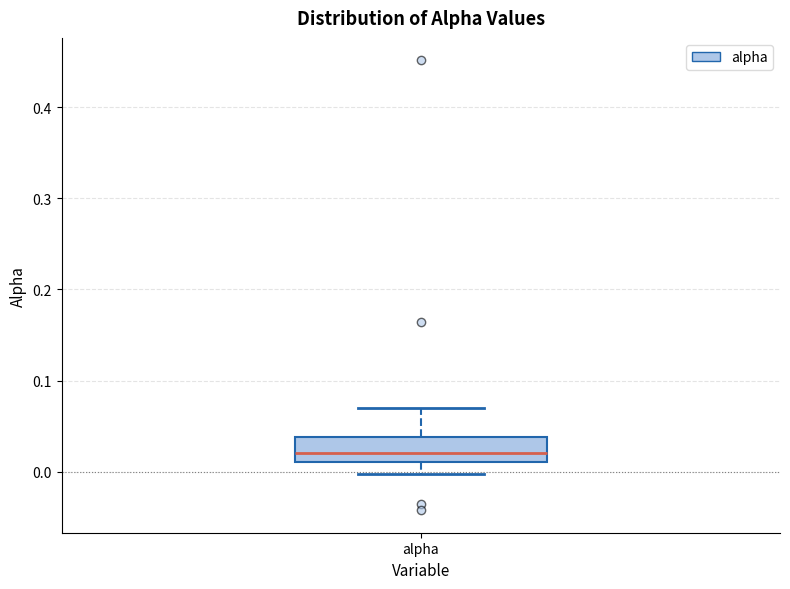

Transcribe this box plot: give where the median line is, the range the box spans, and where the two whiskers end, as read against the y-axis. The values are not printed on the chart, so give them approximately, as read against the axis.

median 0.02, box 0.01 to 0.04, whiskers 0.00 to 0.07